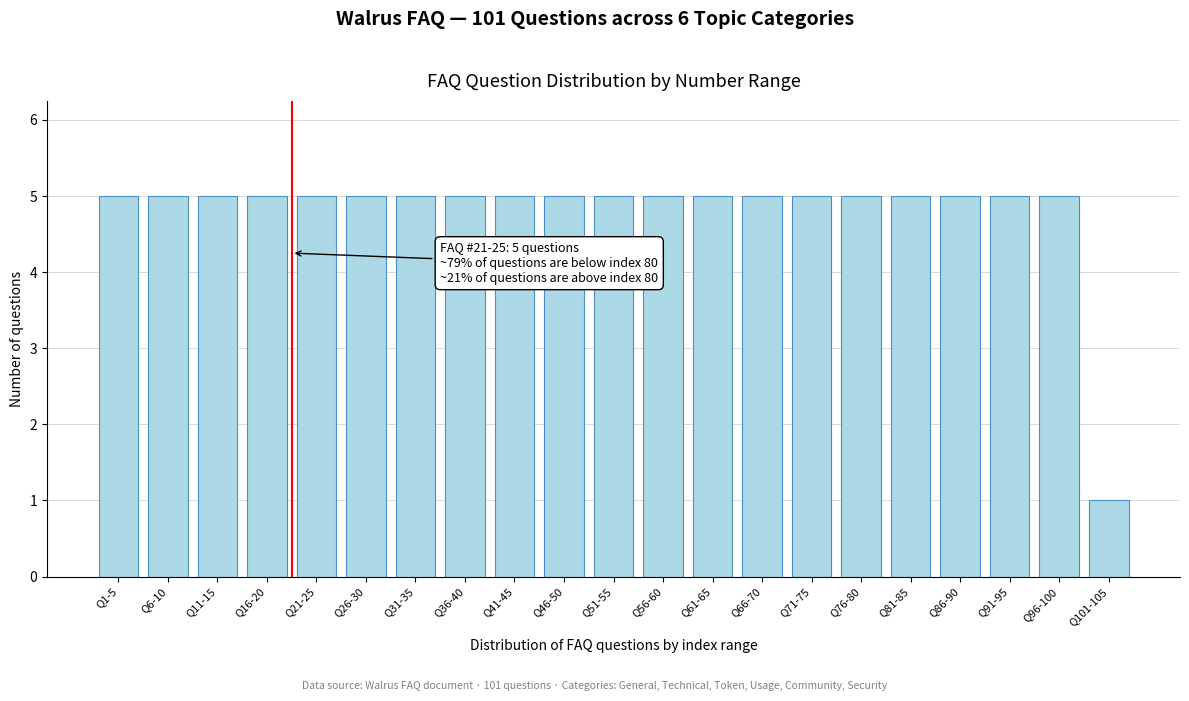

Reading left to right, transcribe all the data shown in this chart.

5	5	5	5	5	5	5	5	5	5	5	5	5	5	5	5	5	5	5	5	1